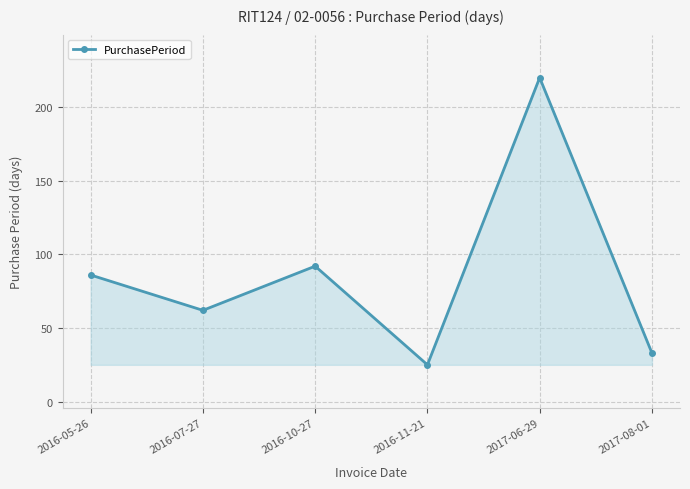

Rank the categories by value from lowest to highest.

2016-11-21, 2017-08-01, 2016-07-27, 2016-05-26, 2016-10-27, 2017-06-29